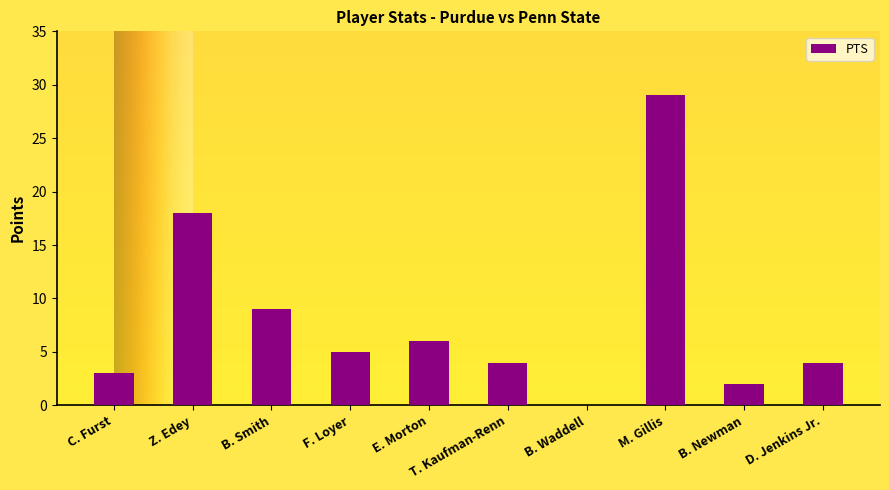

What is the sum of the values at F. Loyer and C. Furst?

8